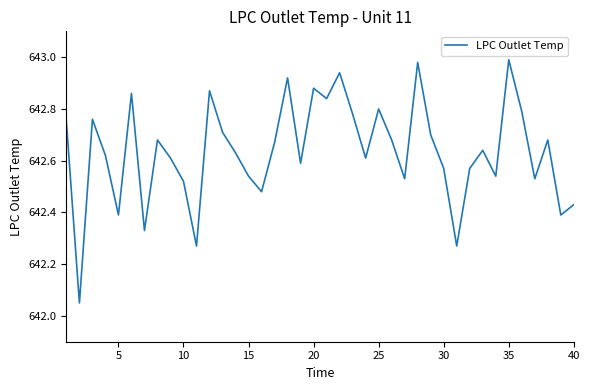

How many lines are shown in the chart?

1